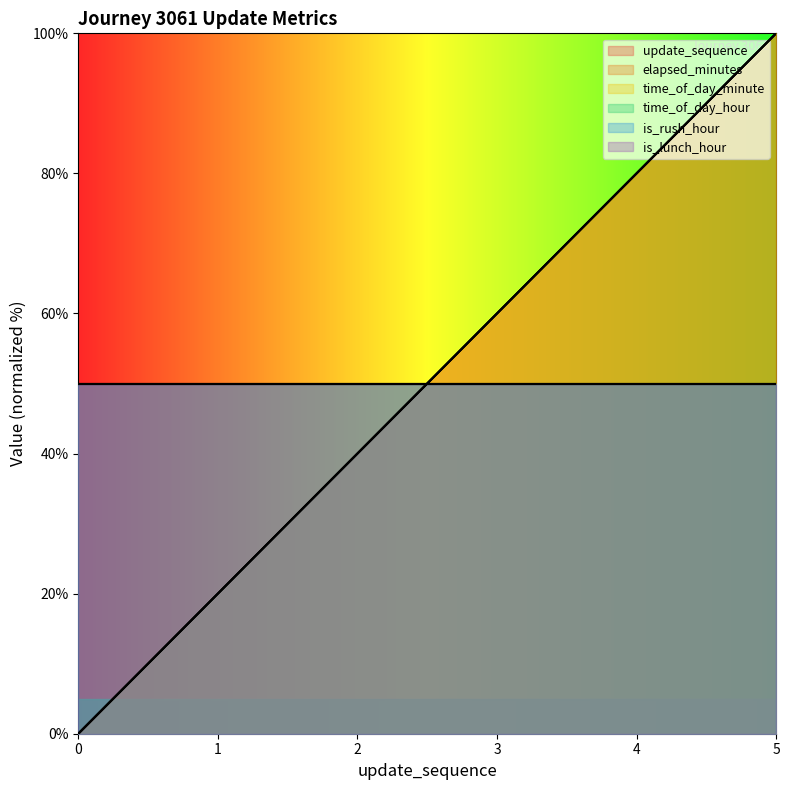

True or false: update_sequence has a value of 40 at 3.

False